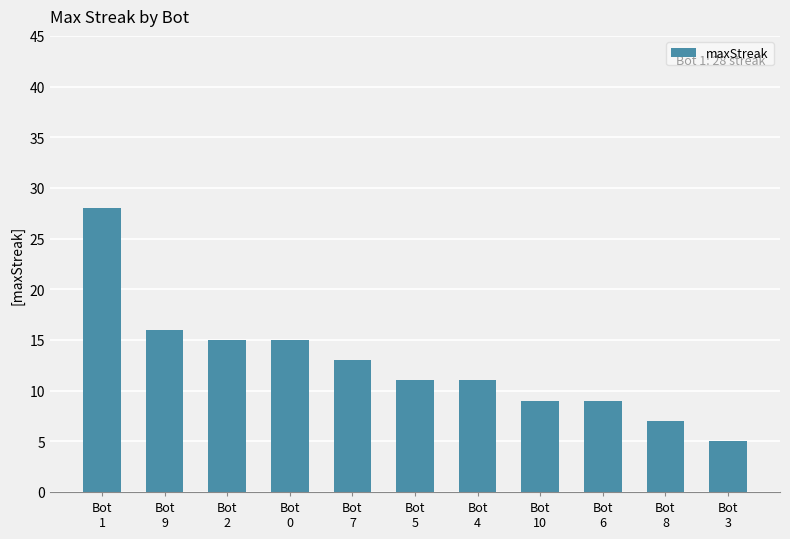

Read the value at Bot
9, to the nearest 5.

15